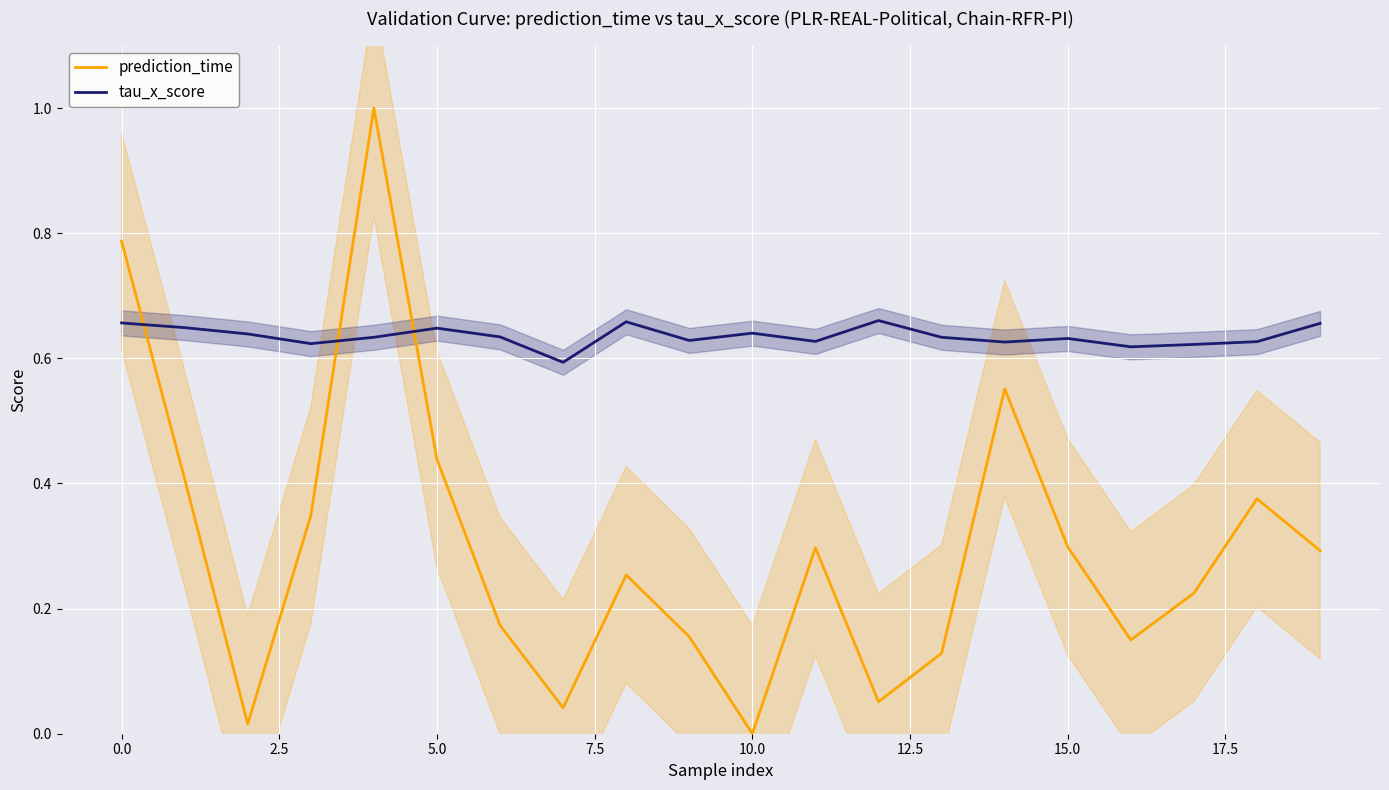

What is the maximum value shown in the chart?

1.0